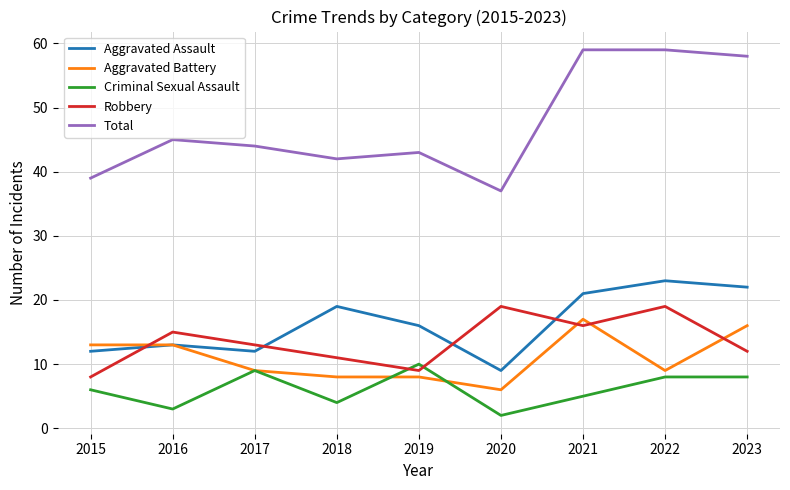

Reading left to right, transcribe all the data shown in this chart.

Aggravated Assault: 12	13	12	19	16	9	21	23	22
Aggravated Battery: 13	13	9	8	8	6	17	9	16
Criminal Sexual Assault: 6	3	9	4	10	2	5	8	8
Robbery: 8	15	13	11	9	19	16	19	12
Total: 39	45	44	42	43	37	59	59	58